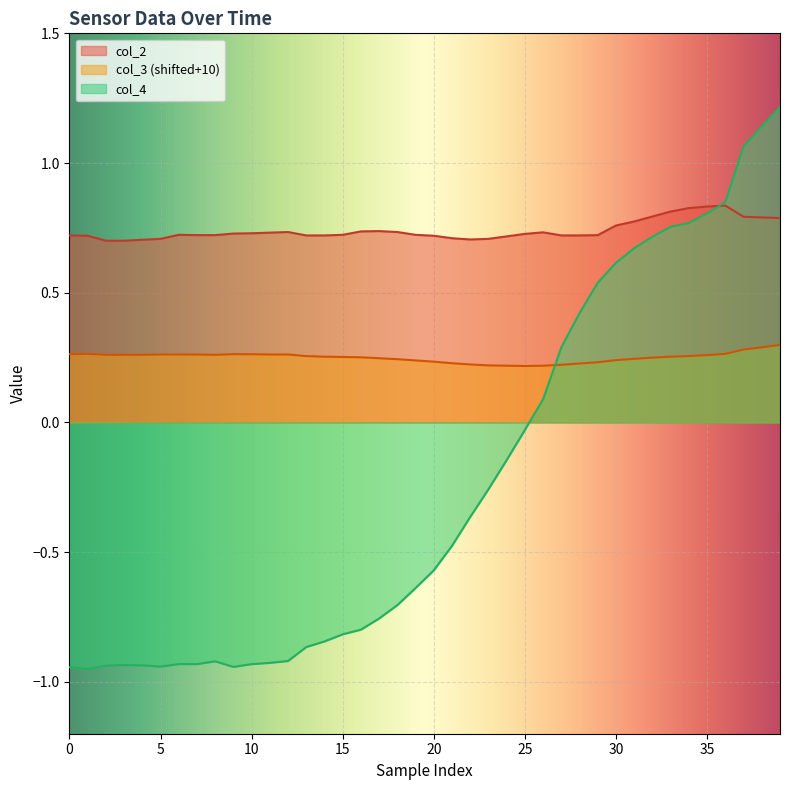

What is the label of the 15th point from the right?

25